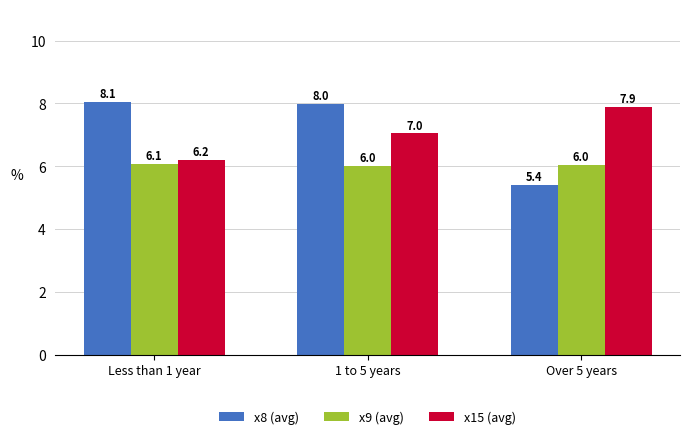

True or false: x9 (avg) has a value of 6.1 at Less than 1 year.

True